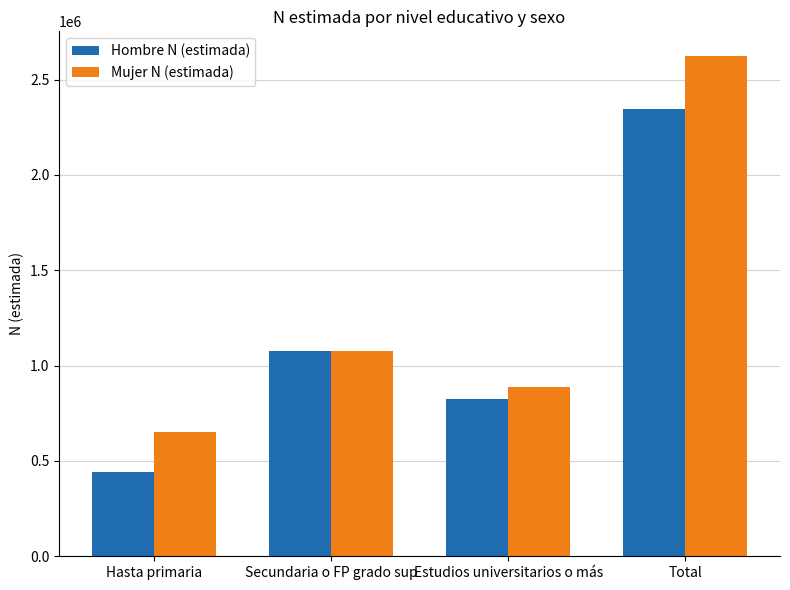

How many bars are there in total?

8